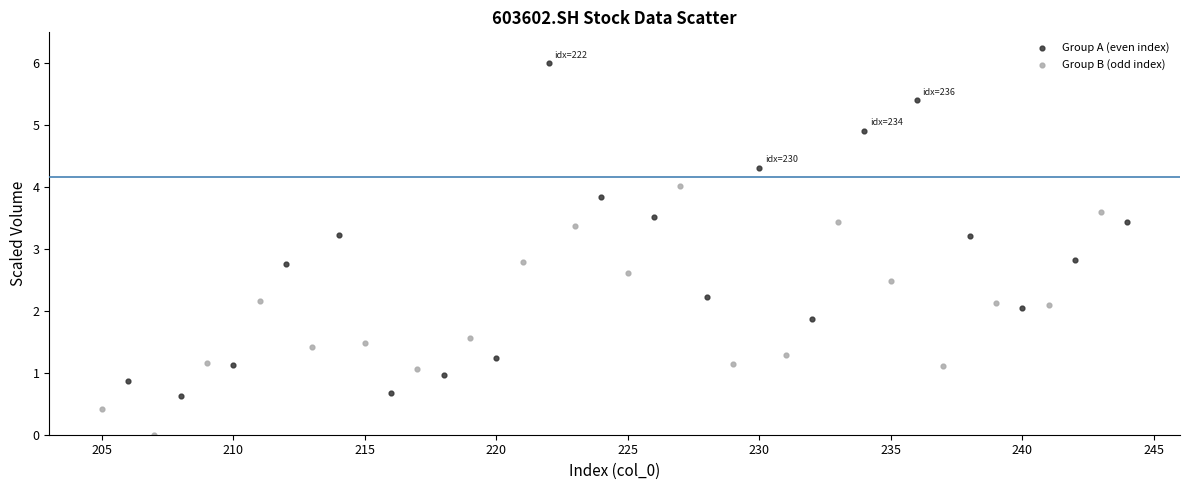

Which series contains the highest Y value?

Group A (even index)